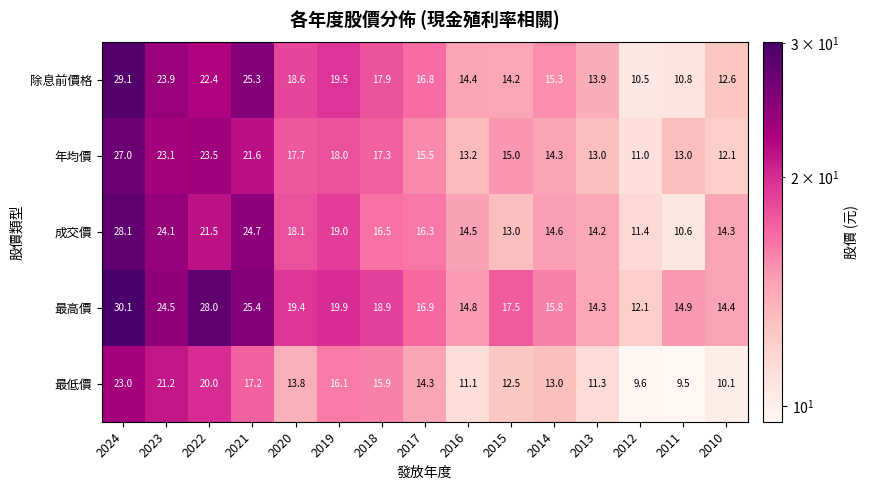

At which category does the chart reach its minimum across all series?

2011